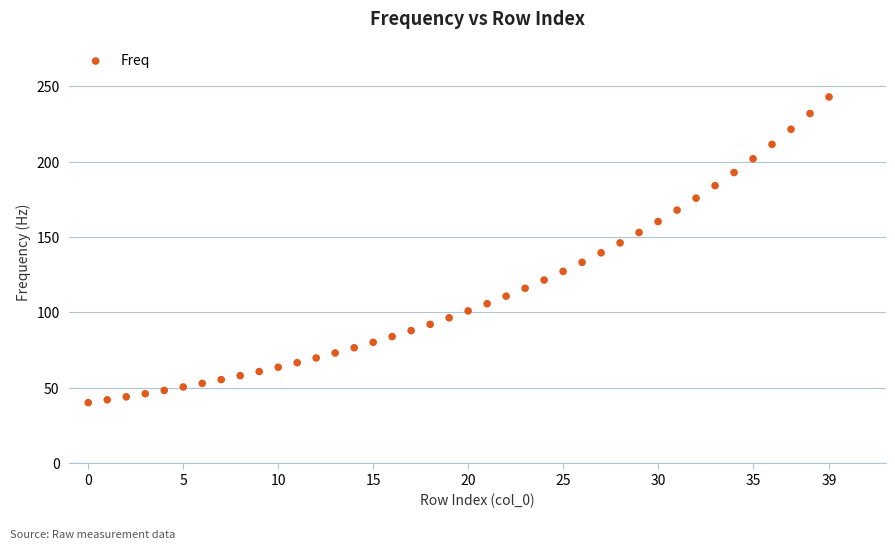

What is the range of Y values (max minus min)?

202.9